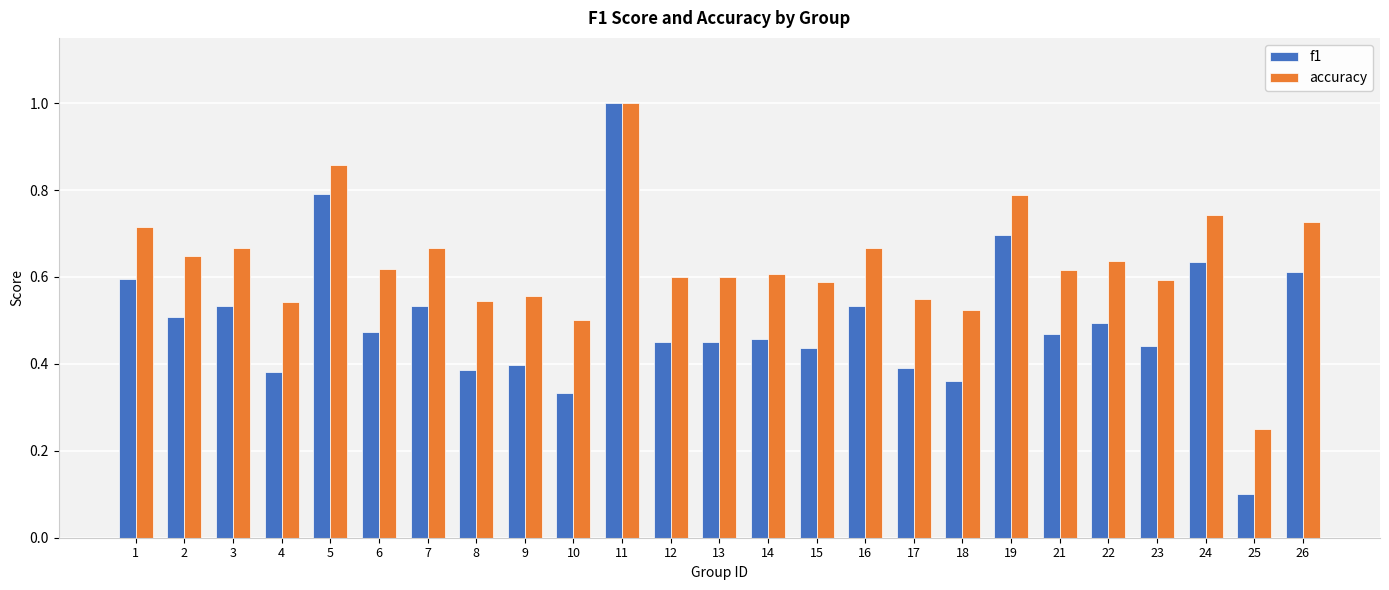

Does the chart contain any negative values?

No